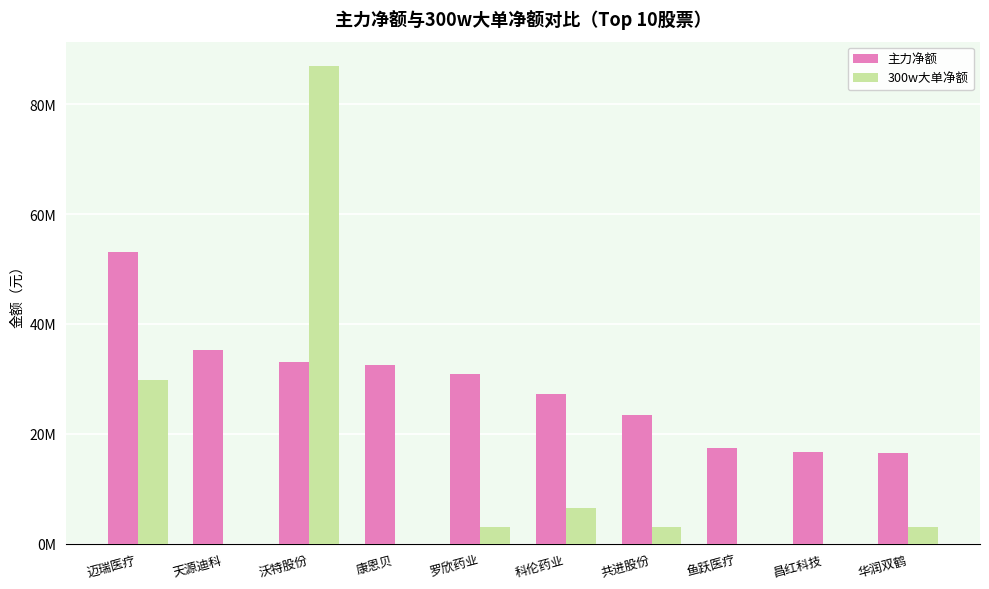

What are all the series names shown in the legend?

主力净额, 300w大单净额